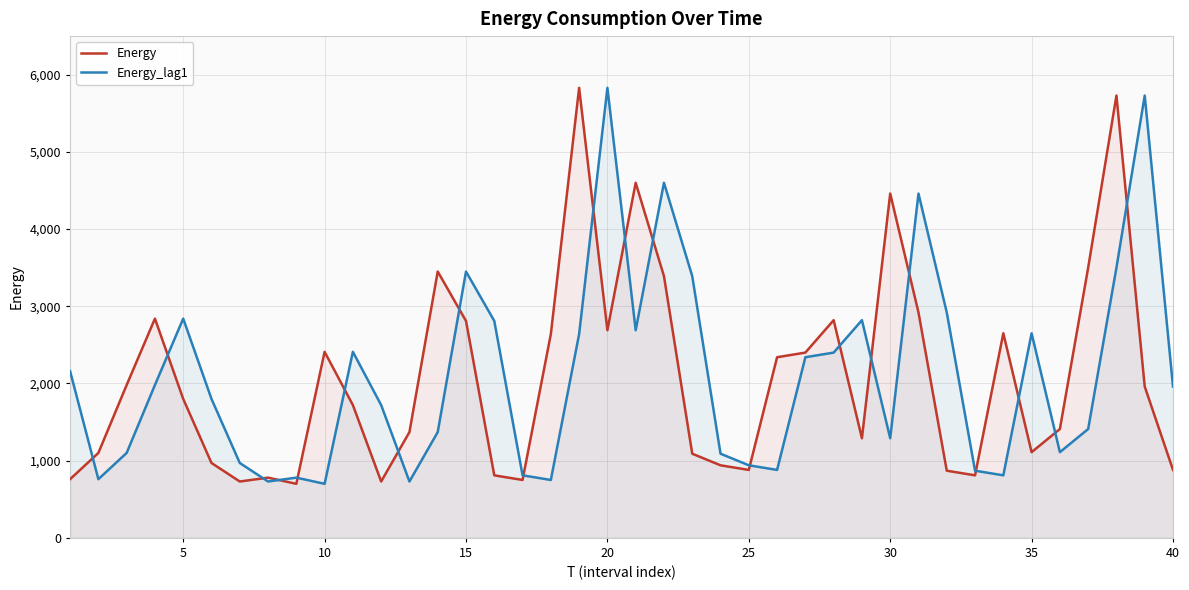

What is the highest value of the Energy series?

5830